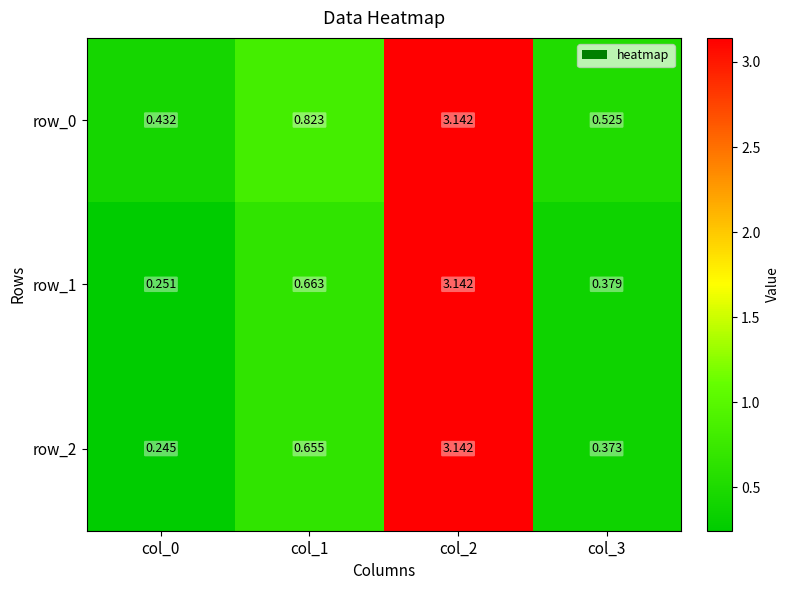

What is the sum of the row_2 values at col_1 and col_0?

0.9